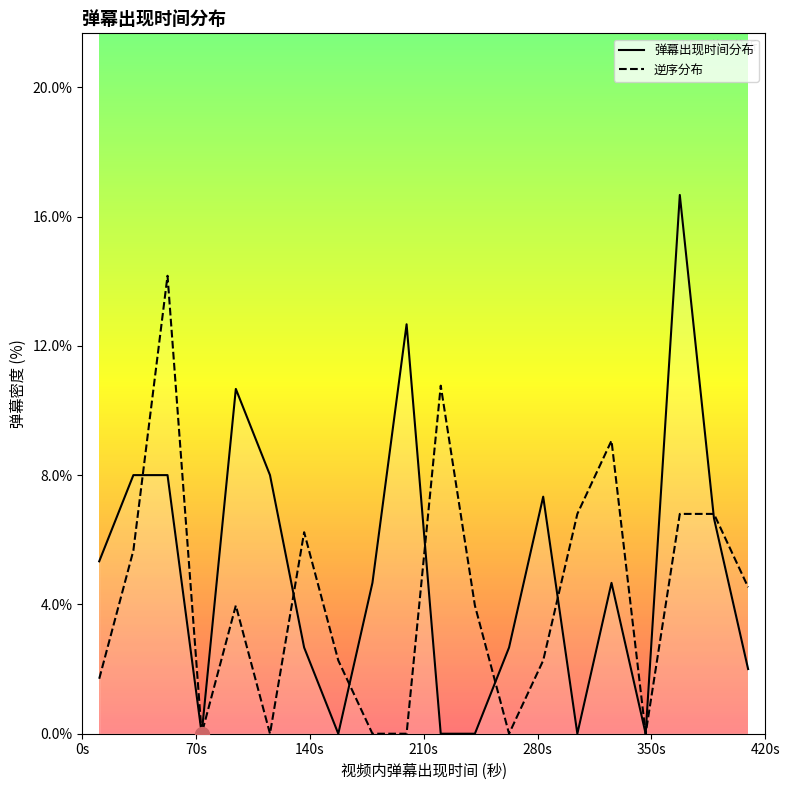

List the series in order of their peak value, lowest first.

逆序分布, 弹幕出现时间分布